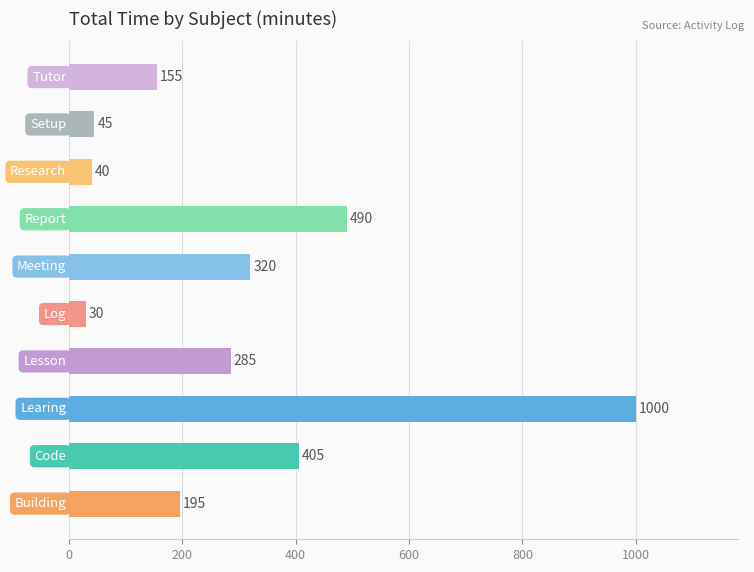

What is the minimum value shown in the chart?

30